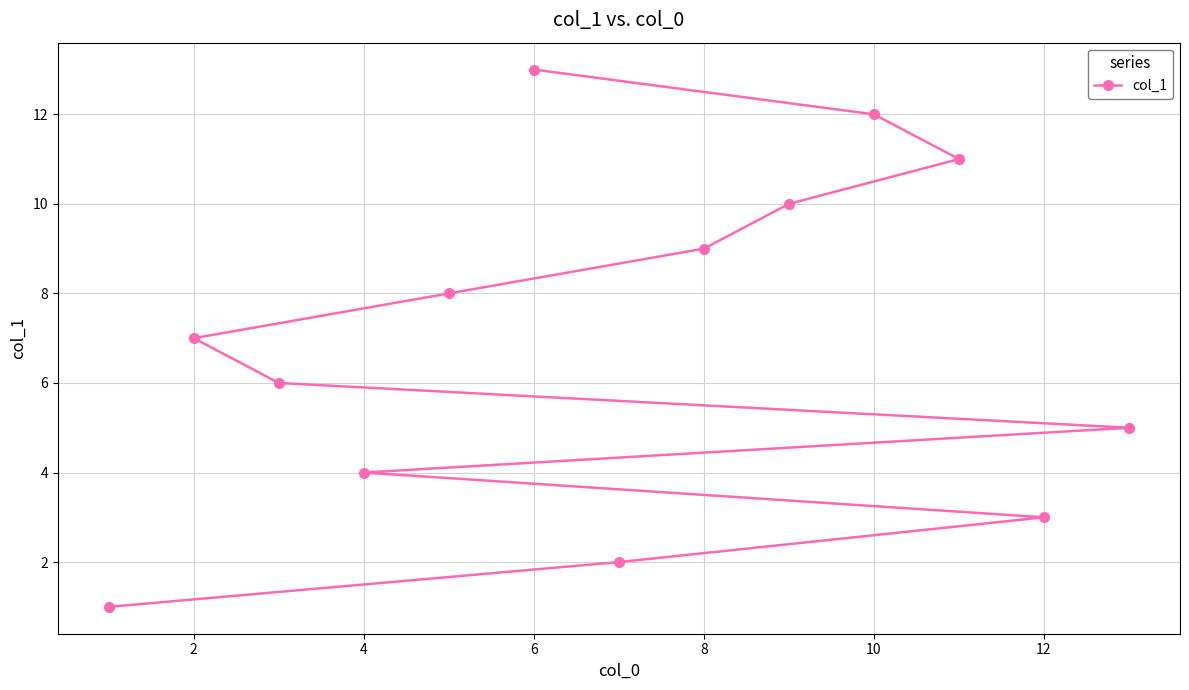

At which label is the value closest to 7?

2